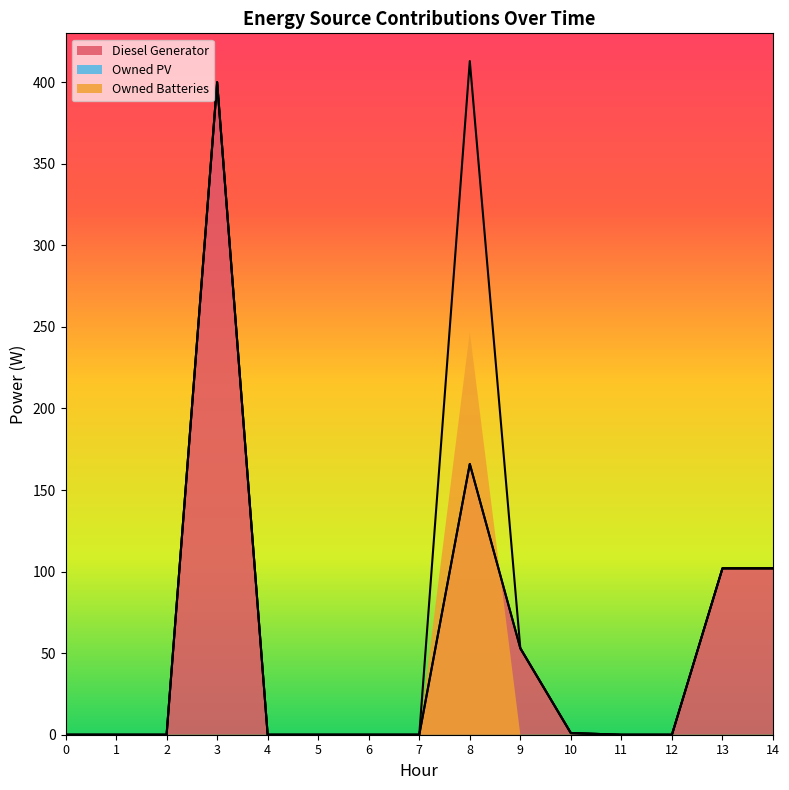

Rank the series by their maximum value, from lowest to highest.

Owned PV, Owned Batteries, Diesel Generator